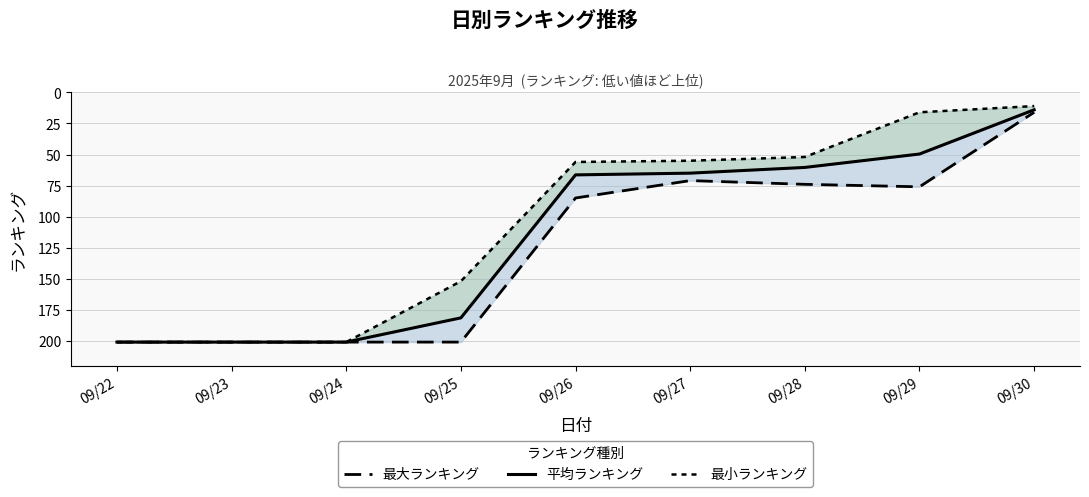

True or false: 最小ランキング and 最大ランキング cross at least once.

False